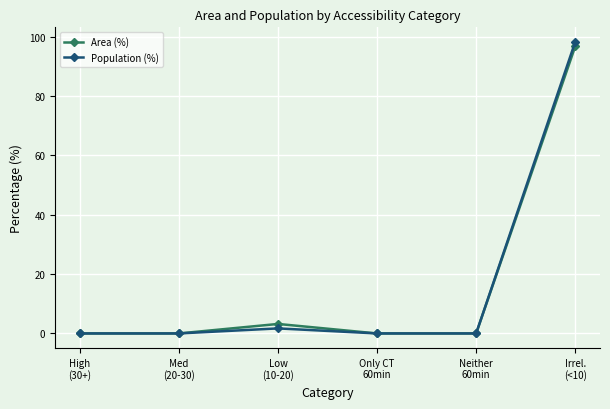

What position from the left is High
(30+)?

1